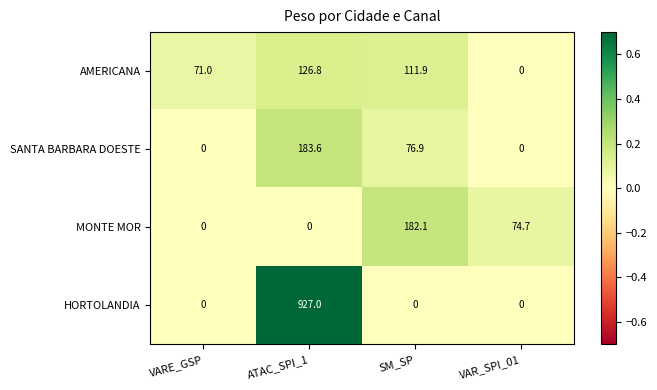

At which category is the sum across all series the highest?

ATAC_SPI_1